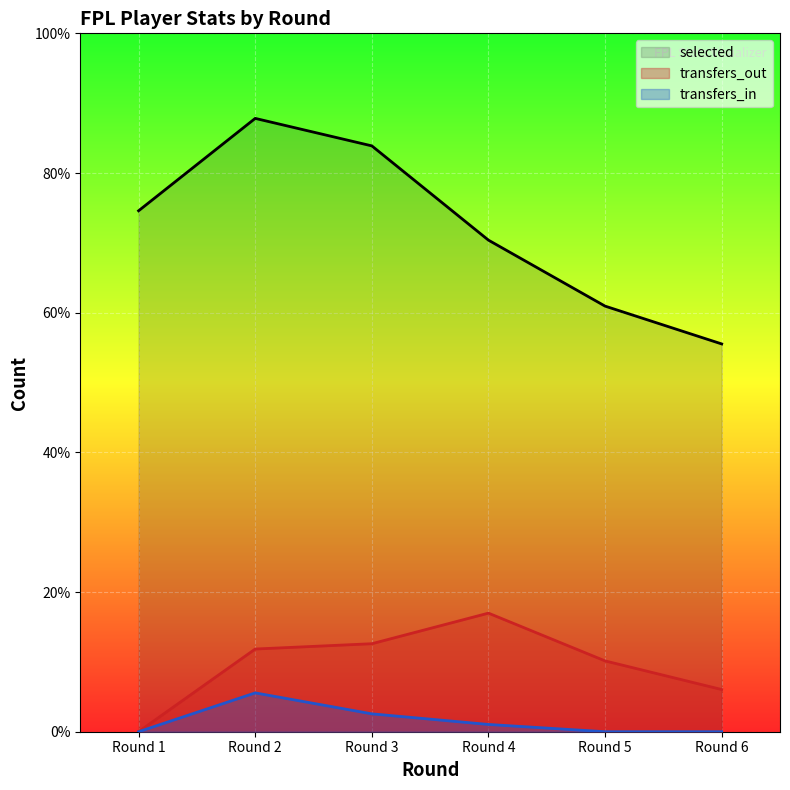

True or false: transfers_in and selected intersect in this chart.

False